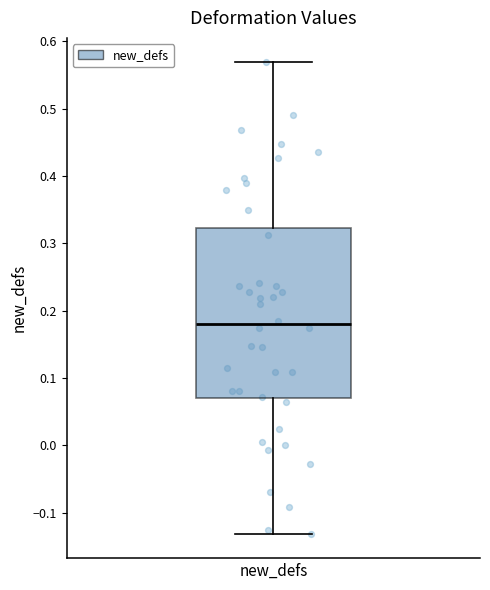

Transcribe this box plot: give where the median line is, the range the box spans, and where the two whiskers end, as read against the y-axis. The values are not printed on the chart, so give them approximately, as read against the axis.

median 0.18, box 0.07 to 0.32, whiskers -0.13 to 0.57